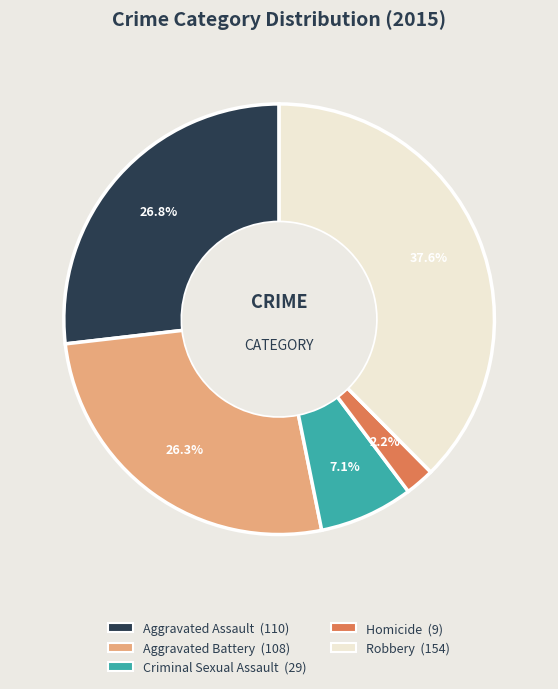

Combined, what portion of the pie is Criminal Sexual Assault and Homicide?

9.3%